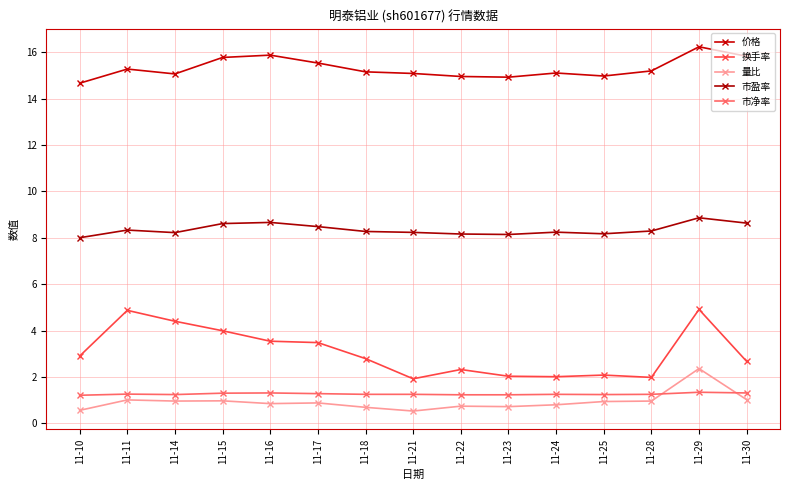

What is the difference between the maximum and minimum values in the 价格 series?

1.6